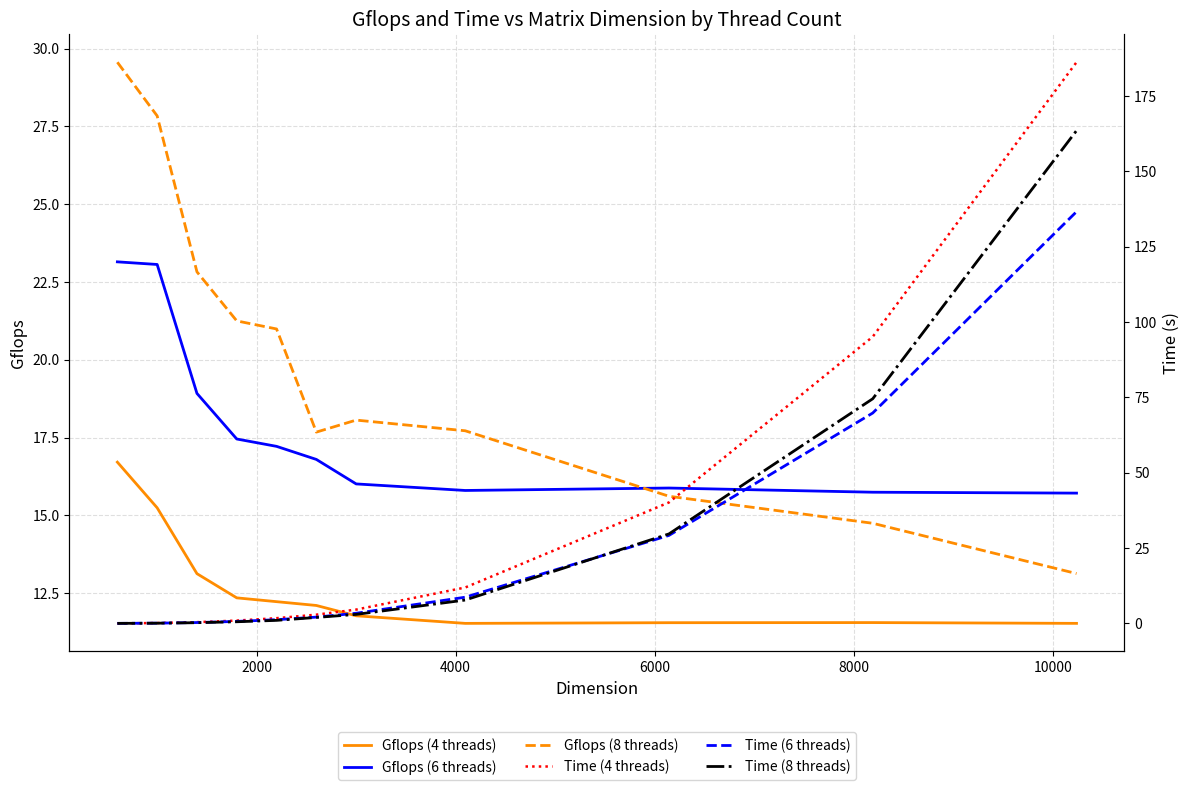

True or false: Time (8 threads) has more than 0 points higher than both neighbors.

False